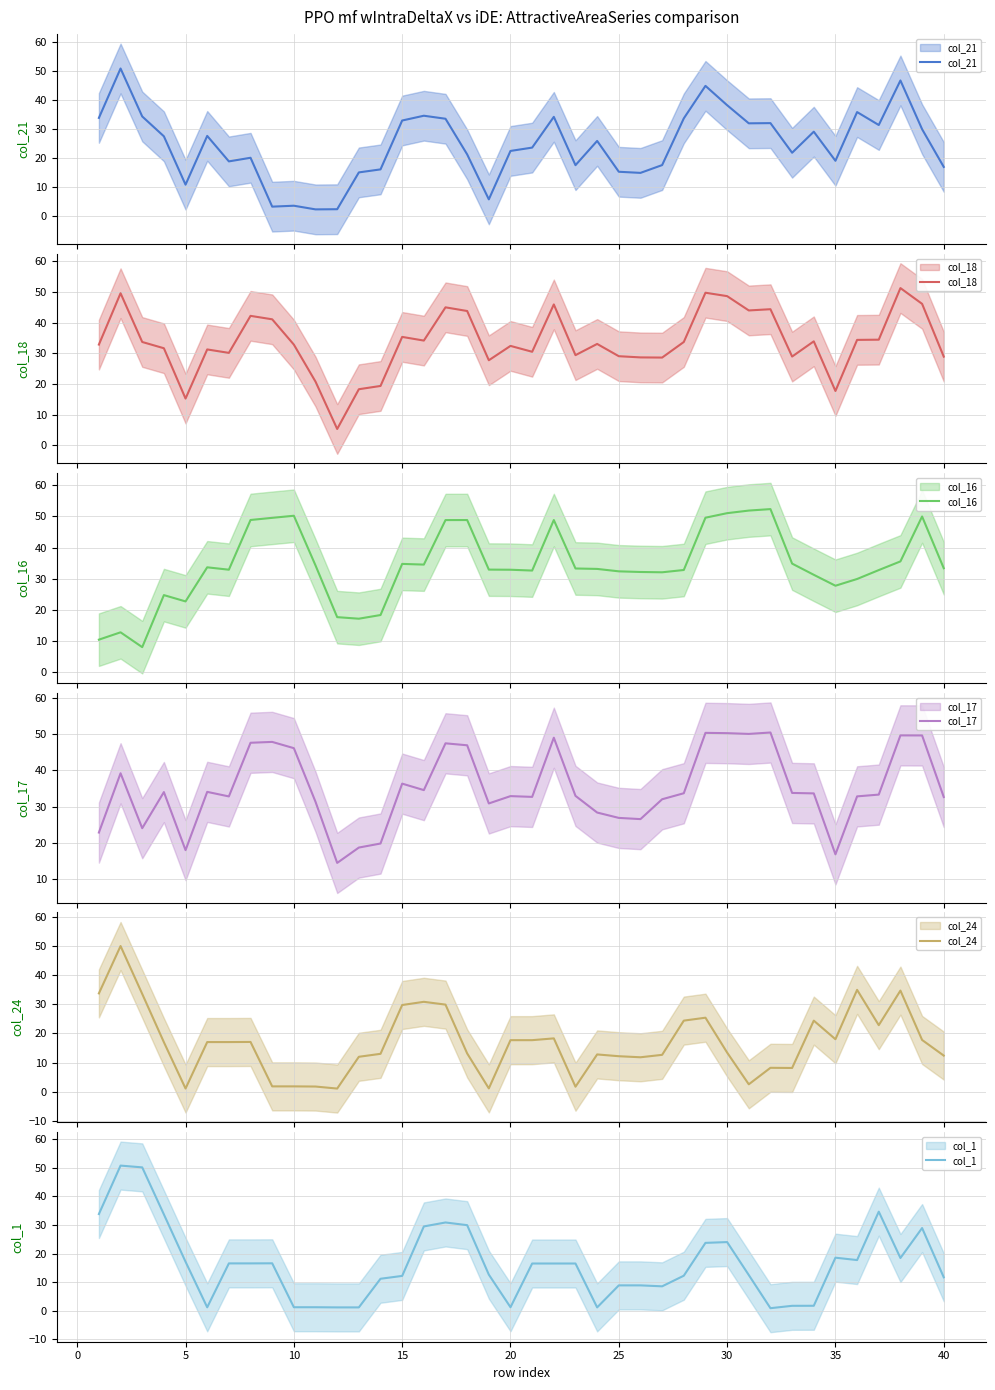

Reading left to right, what are all the values shown in this chart?

col_21: 33.9	50.9	34.4	27.5	10.8	27.6	18.8	20.1	3.2	3.5	2.3	2.3	15.0	16.1	33.0	34.6	33.6	21.3	5.7	22.4	23.6	34.2	17.5	25.9	15.2	14.9	17.6	33.7	44.9	38.2	32.0	32.1	21.8	29.1	19.0	35.9	31.4	46.8	30.0	16.9
col_18: 32.8	49.5	33.7	31.6	15.2	31.2	30.1	42.2	41.0	32.8	20.7	5.3	18.2	19.3	35.3	34.1	44.9	43.8	27.7	32.4	30.5	45.9	29.4	33.0	29.0	28.6	28.6	33.7	49.7	48.6	43.9	44.3	28.9	33.9	17.7	34.3	34.4	51.2	46.1	28.9
col_16: 10.4	12.8	8.0	24.7	22.7	33.7	32.9	48.9	49.6	50.2	34.3	17.7	17.2	18.3	34.8	34.5	48.8	48.9	32.9	32.9	32.6	48.9	33.3	33.2	32.4	32.2	32.1	32.8	49.6	51.1	51.9	52.4	34.9	31.3	27.8	29.9	32.8	35.6	50.0	33.4
col_17: 22.9	39.2	24.1	34.0	18.1	34.1	32.8	47.6	47.8	46.1	31.3	14.5	18.8	19.9	36.3	34.6	47.4	46.9	30.9	32.9	32.7	49.0	33.0	28.4	26.9	26.6	32.0	33.7	50.3	50.2	50.0	50.4	33.8	33.7	16.9	32.8	33.3	49.6	49.6	32.7
col_24: 33.7	49.9	33.5	17.0	1.1	17.0	17.0	17.1	1.9	1.9	1.8	1.1	12.0	13.0	29.7	30.8	29.9	13.2	1.2	17.7	17.7	18.3	1.8	12.8	12.2	11.8	12.7	24.4	25.4	13.4	2.6	8.2	8.2	24.4	18.0	34.9	22.8	34.7	17.8	12.4
col_1: 33.8	50.8	50.2	33.7	17.1	1.1	16.5	16.5	16.6	1.2	1.2	1.1	1.1	11.2	12.2	29.5	30.9	29.9	12.6	1.2	16.5	16.5	16.5	1.1	8.8	8.8	8.5	12.2	23.7	24.0	12.5	0.8	1.7	1.7	18.5	17.7	34.7	18.4	28.9	11.7